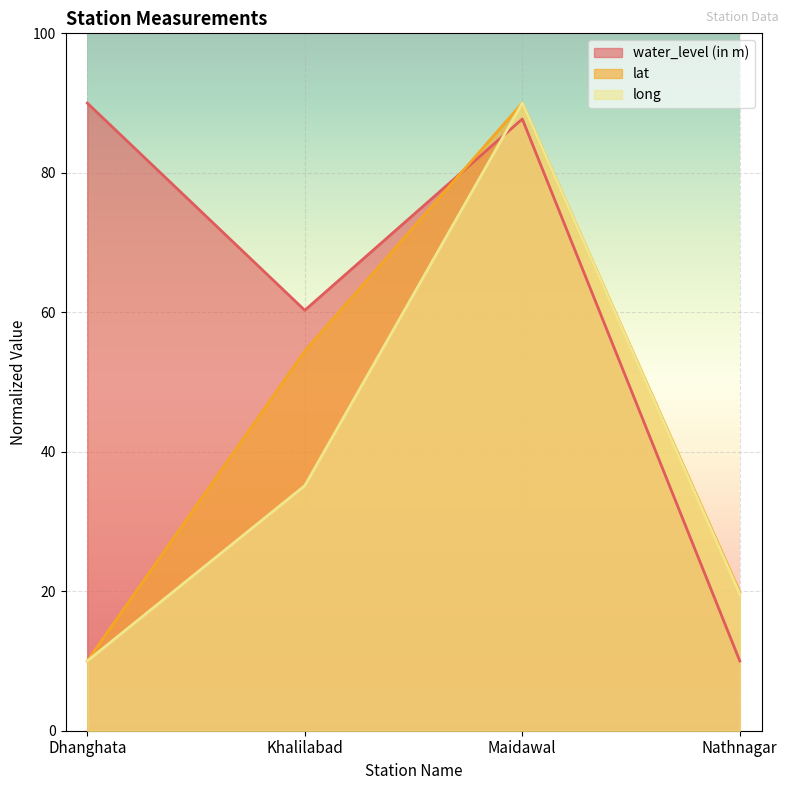

At which label does water_level (in m) first exceed 87?

Dhanghata